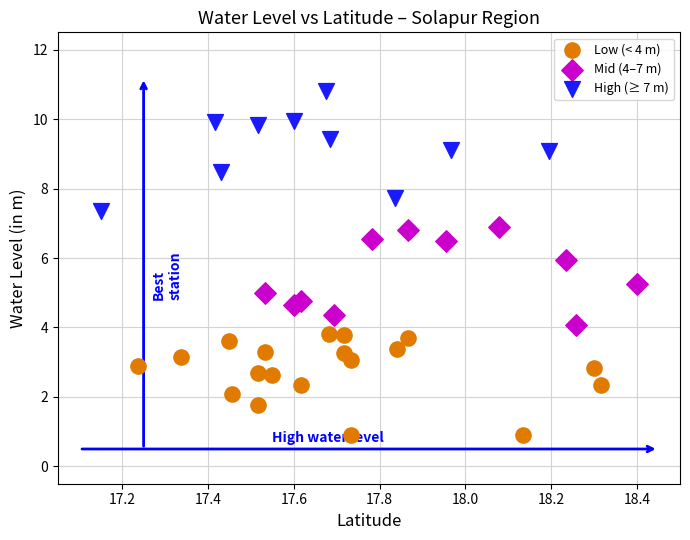

Which series reaches the minimum Y coordinate?

Low (< 4 m)